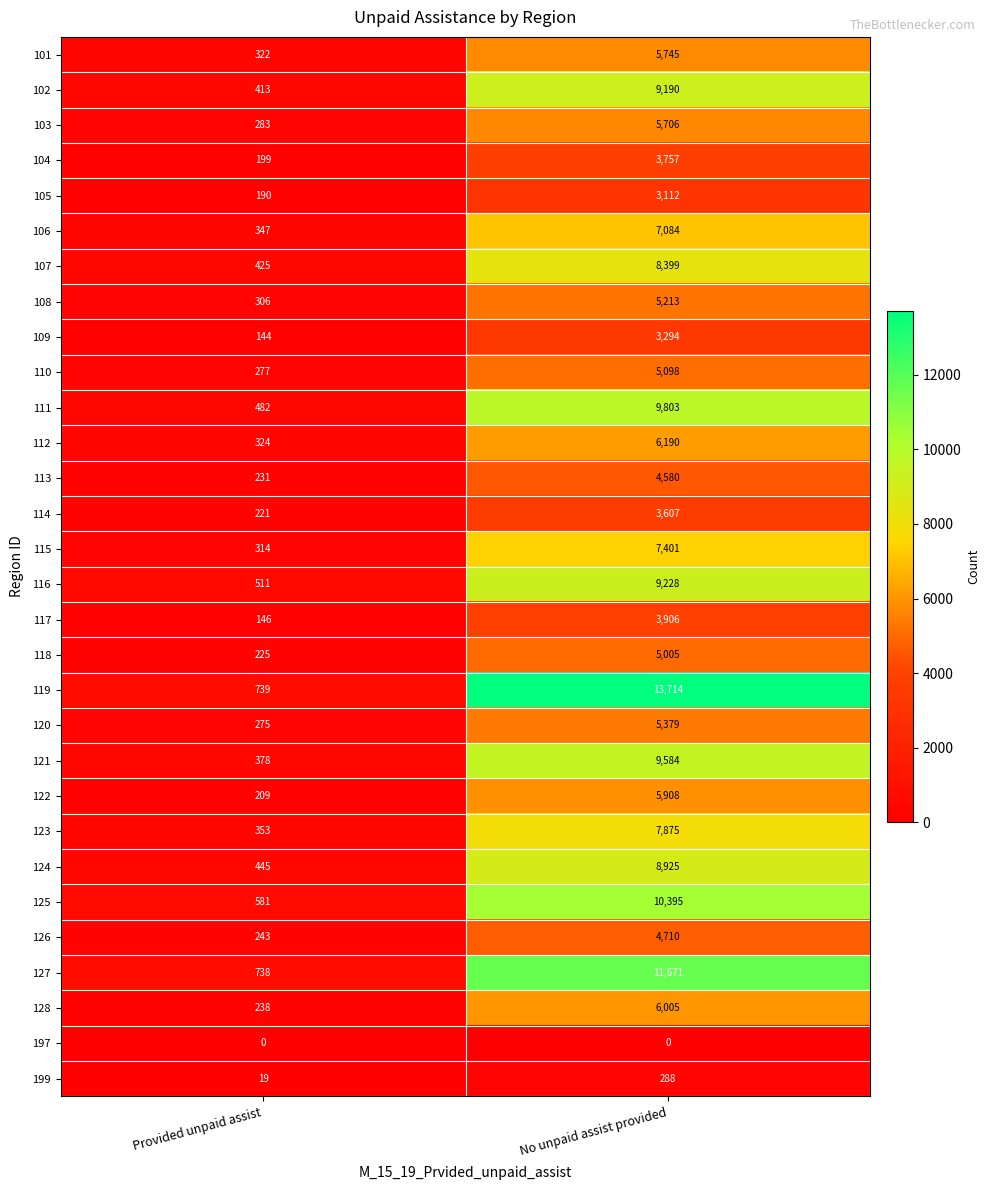

Which label corresponds to the largest value in the chart?

No unpaid assist provided